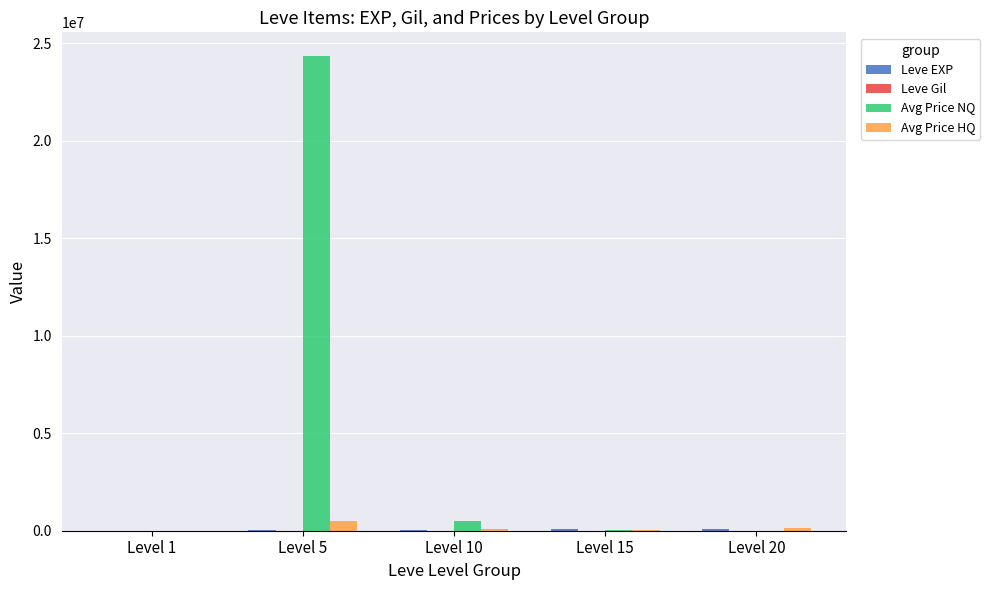

How many series are shown in this chart?

4